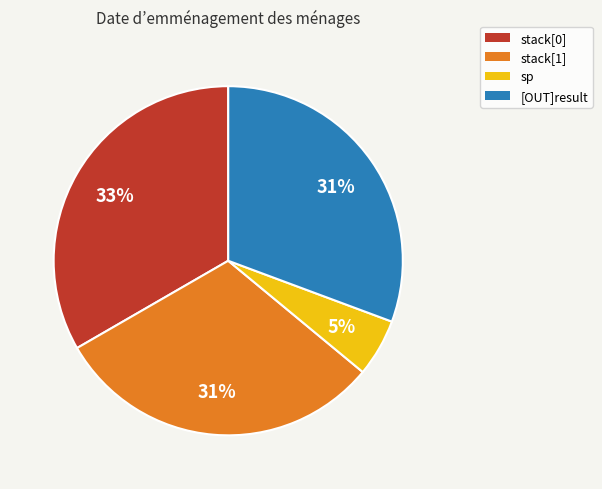

Does any single category account for the majority?

No